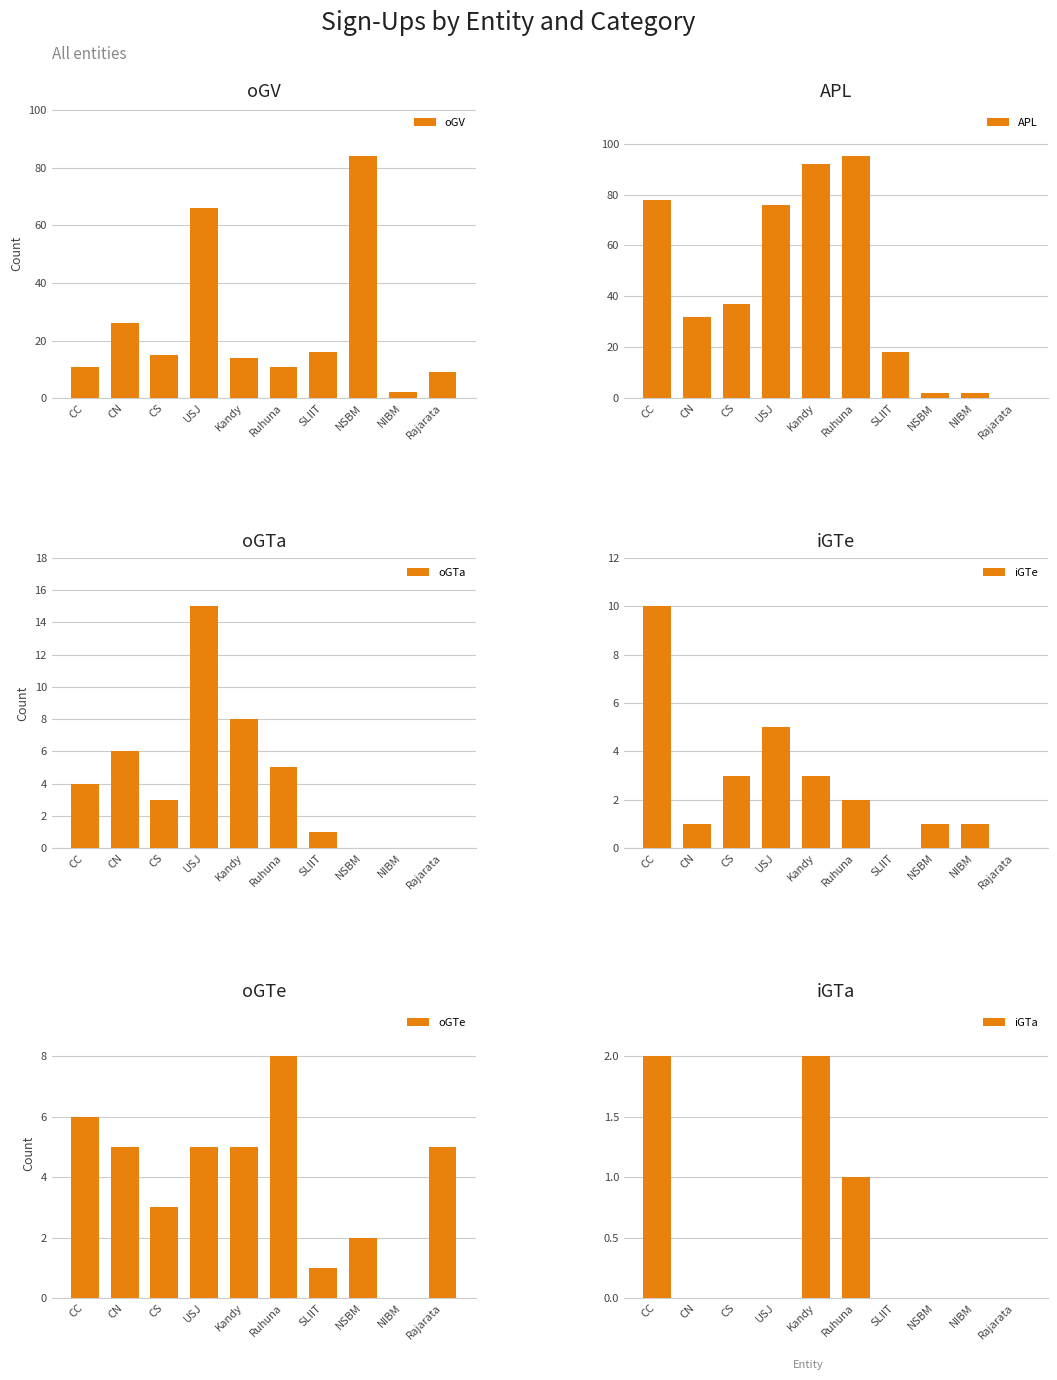

How many iGTe values are between 1 and 3?

6